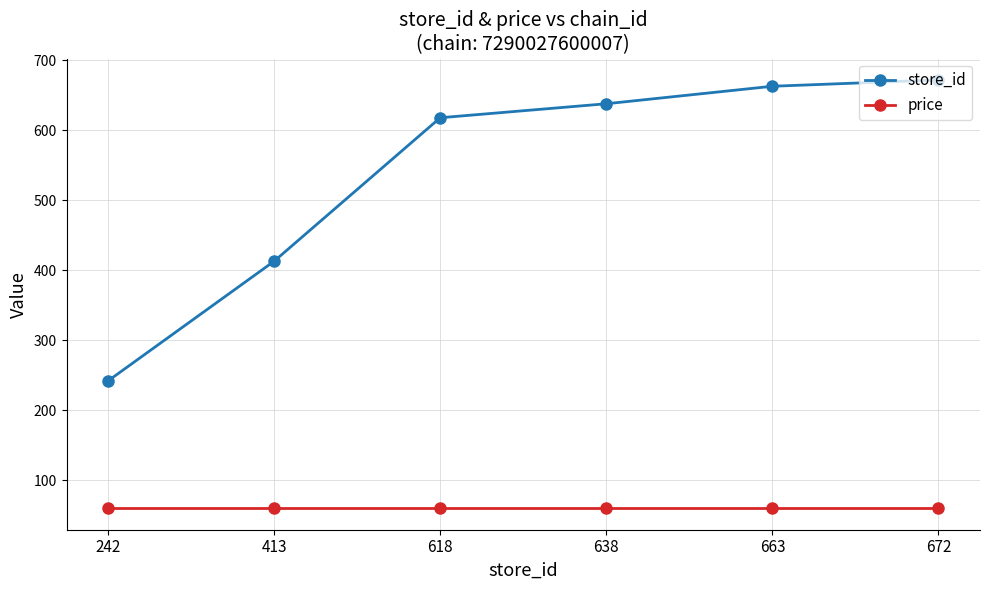

Which series has the largest total across all categories?

store_id